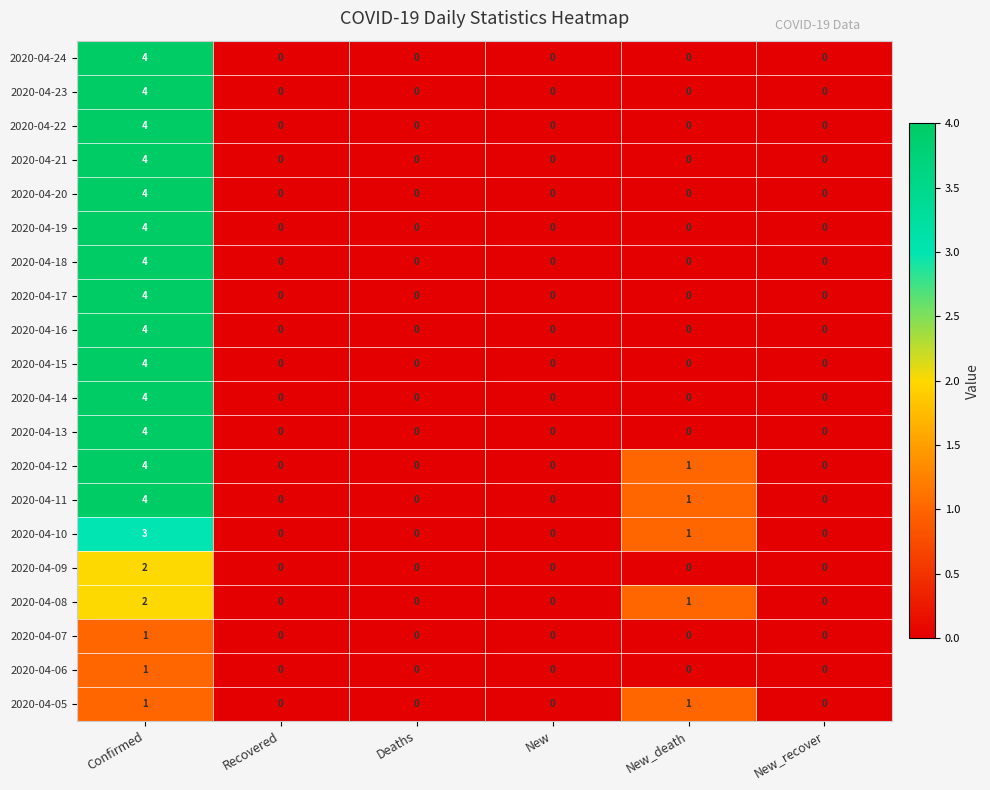

What is the spread (max minus min) of values at Confirmed?

3